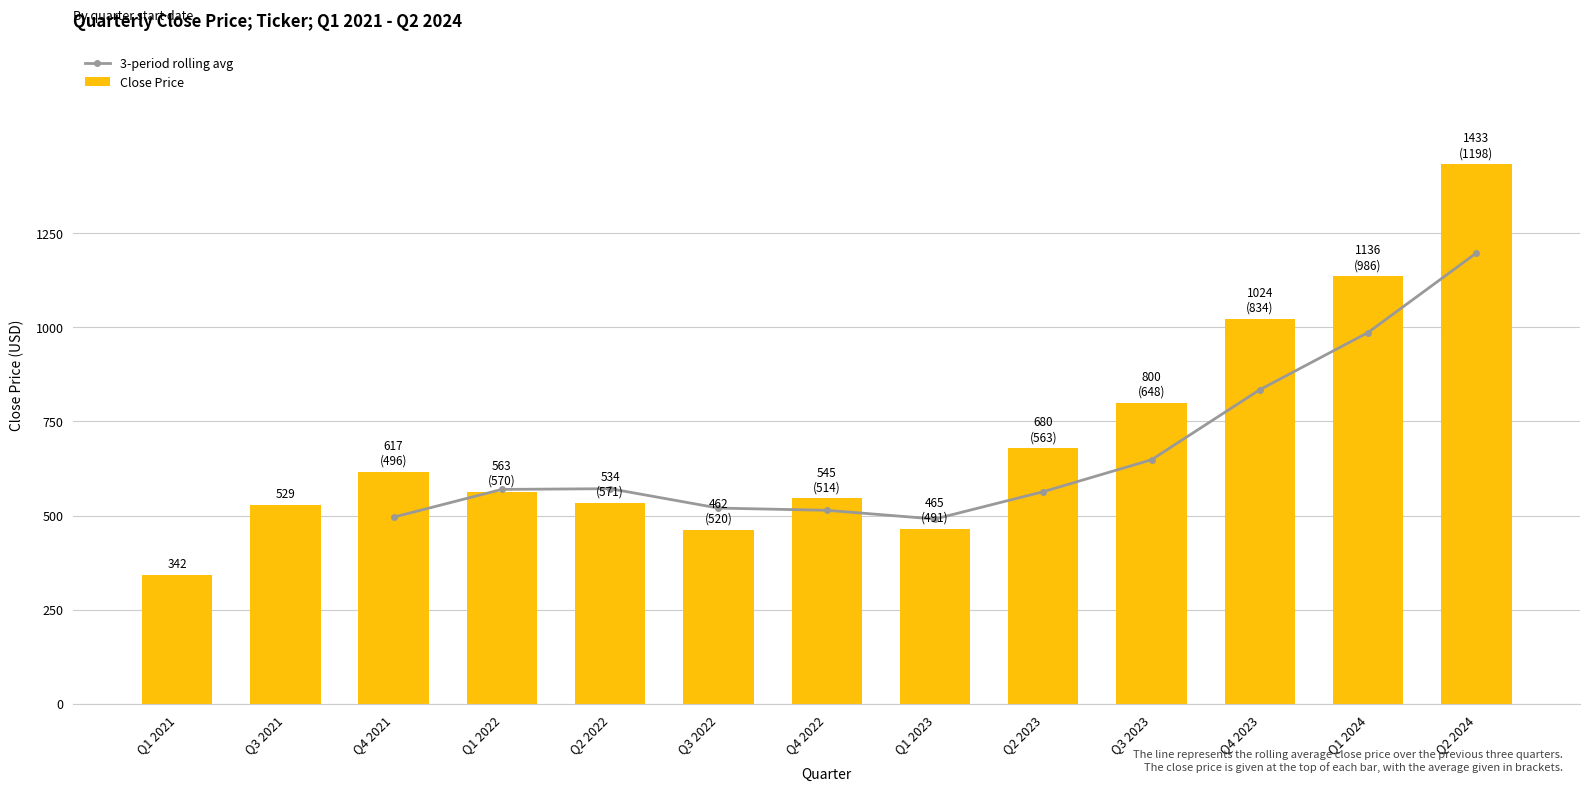

The value of Close Price at Q3 2021 is 266.1. True or false?

False